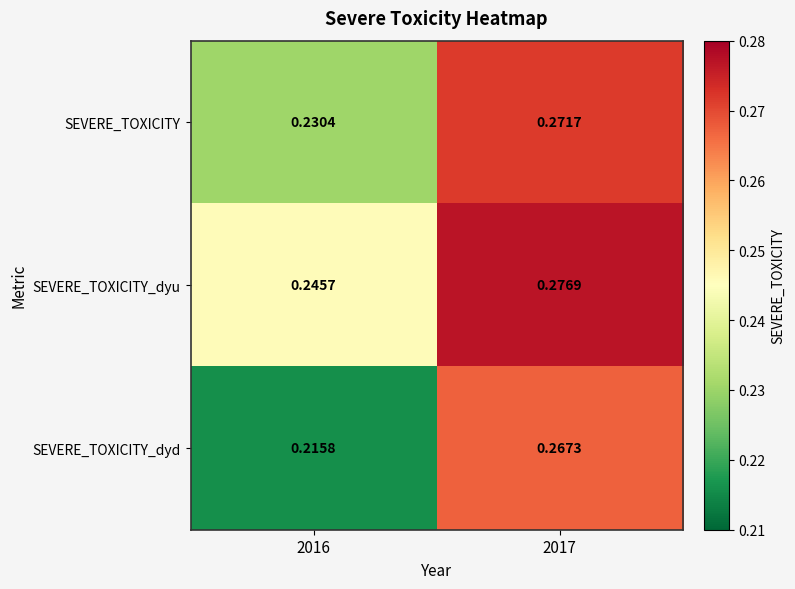

Count the number of categories in the chart.

2